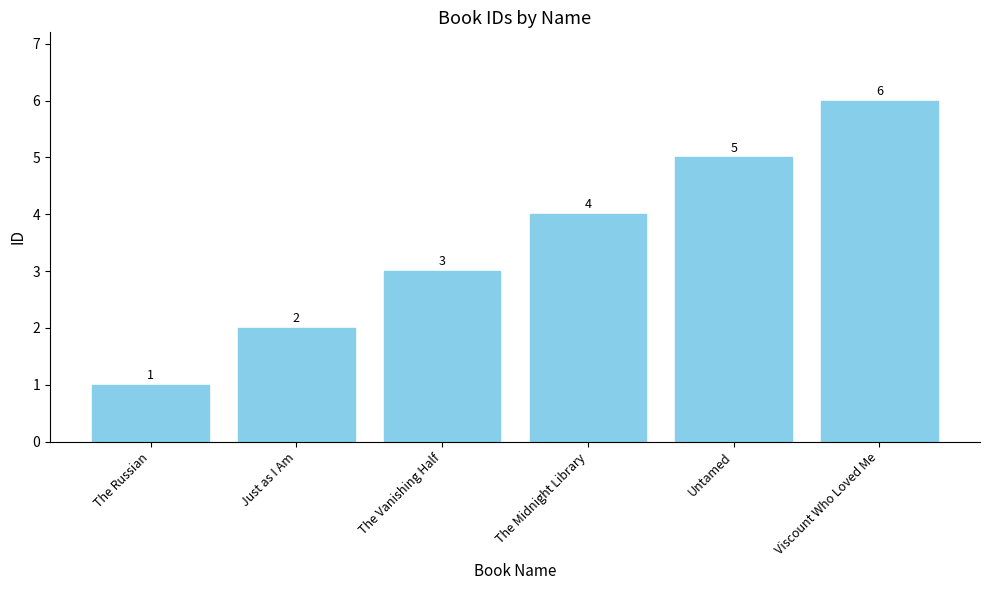

What is the minimum value shown in the chart?

1